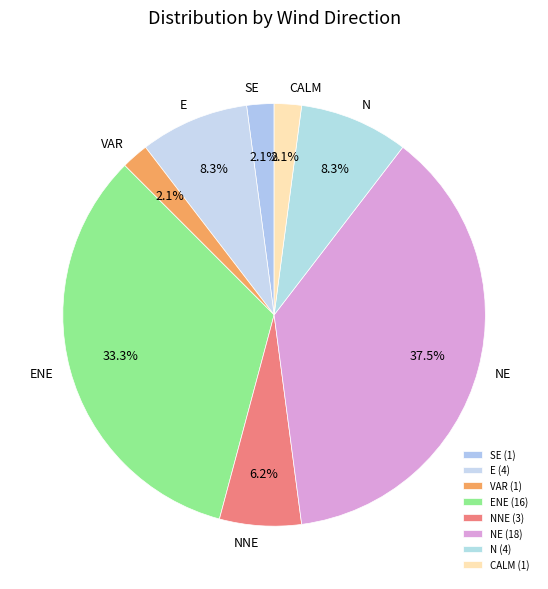

What is the largest slice in the pie chart?

NE